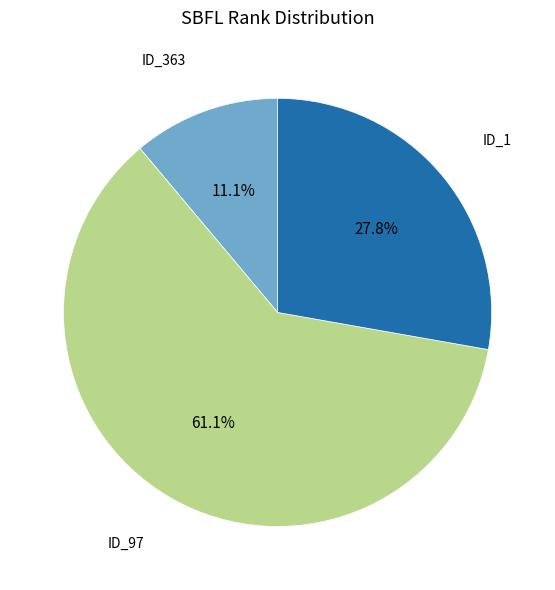

Which has a higher value, ID_363 or ID_97?

ID_97